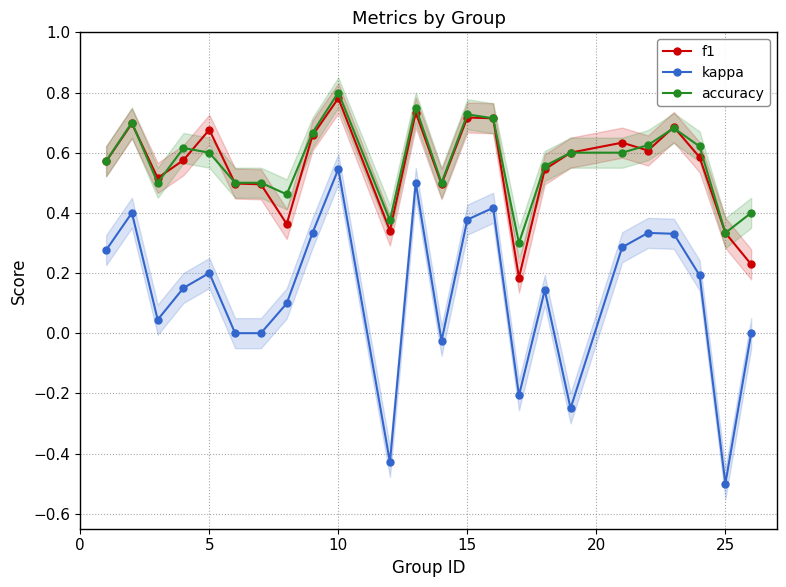

The value of f1 at 15 is 1.0. True or false?

False